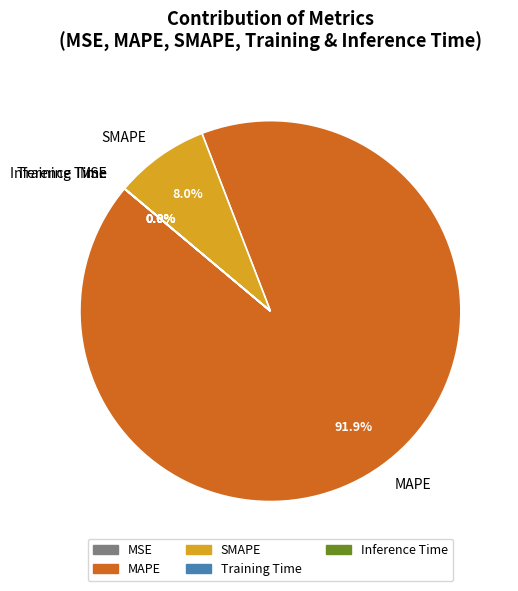

What is the majority slice?

MAPE